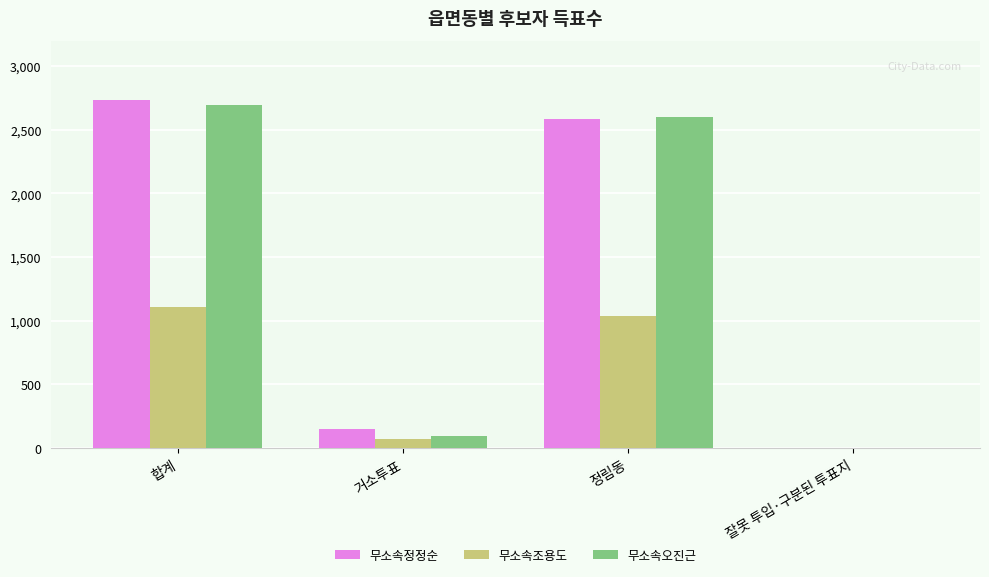

What is the sum of all 무소속오진근 values?

5396